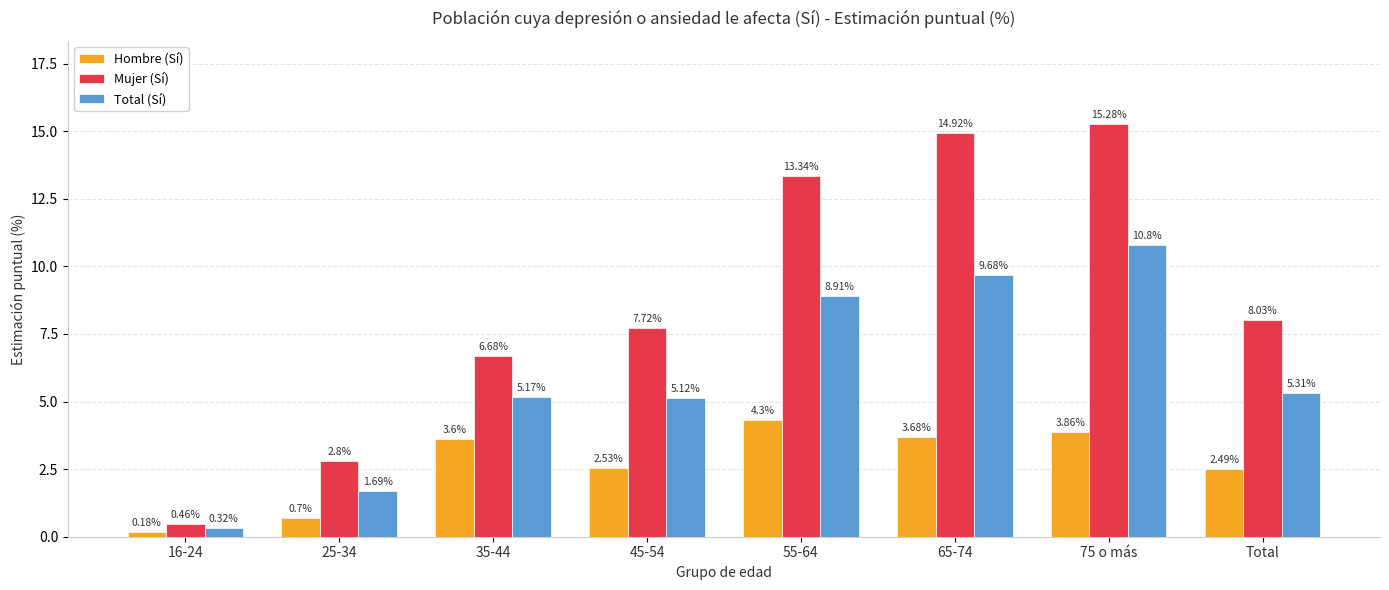

Between 25-34 and 75 o más, which series saw the biggest shift?

Mujer (Sí)